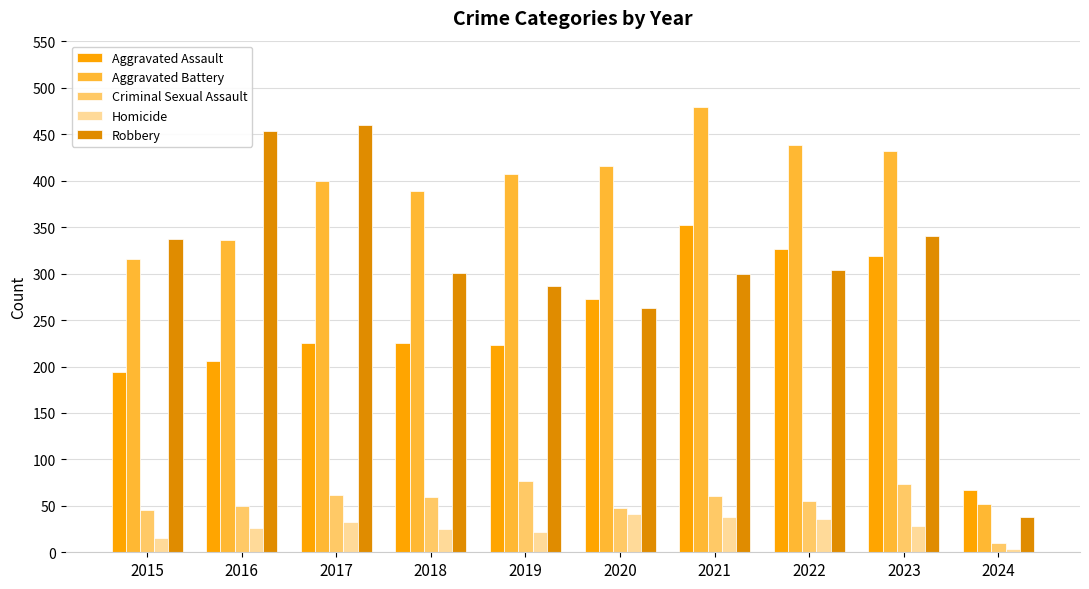

How many bars are there in total?

50